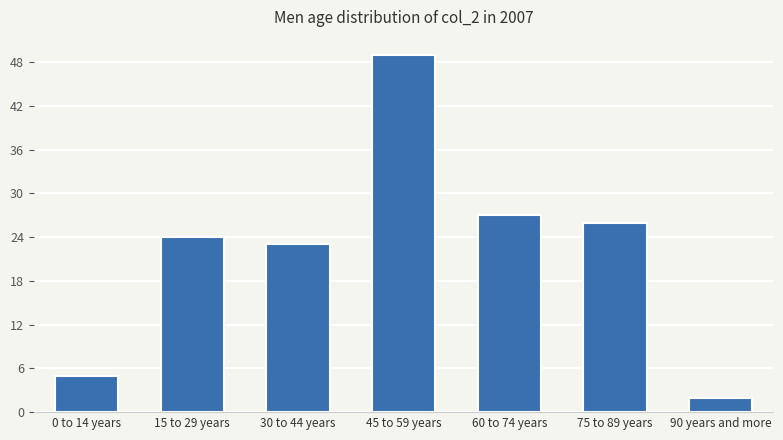

Reading right to left, transcribe all the data shown in this chart.

2	26	27	49	23	24	5